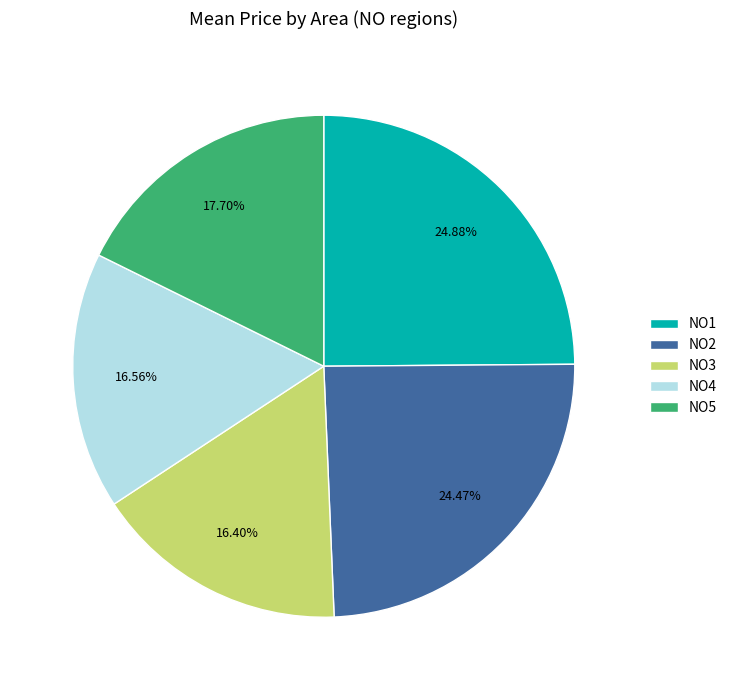

How many slices are in this pie chart?

5